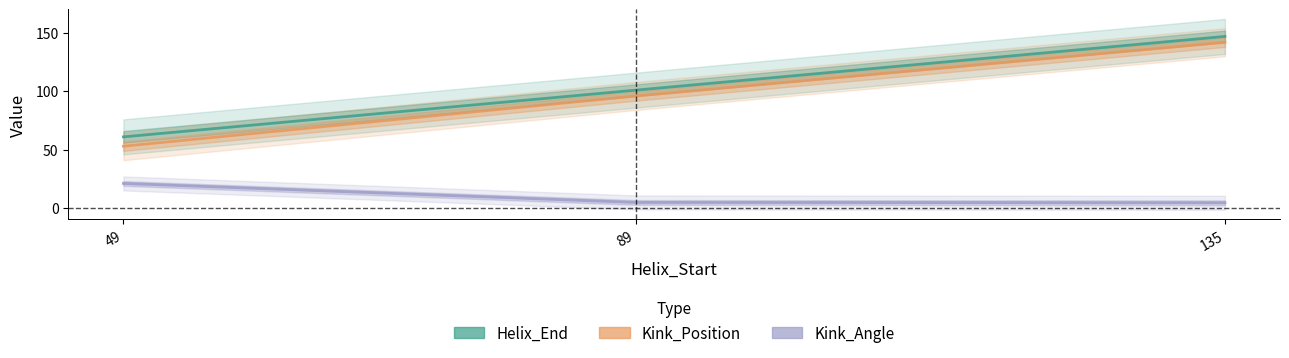

Is this an area chart (filled region under the line)?

No